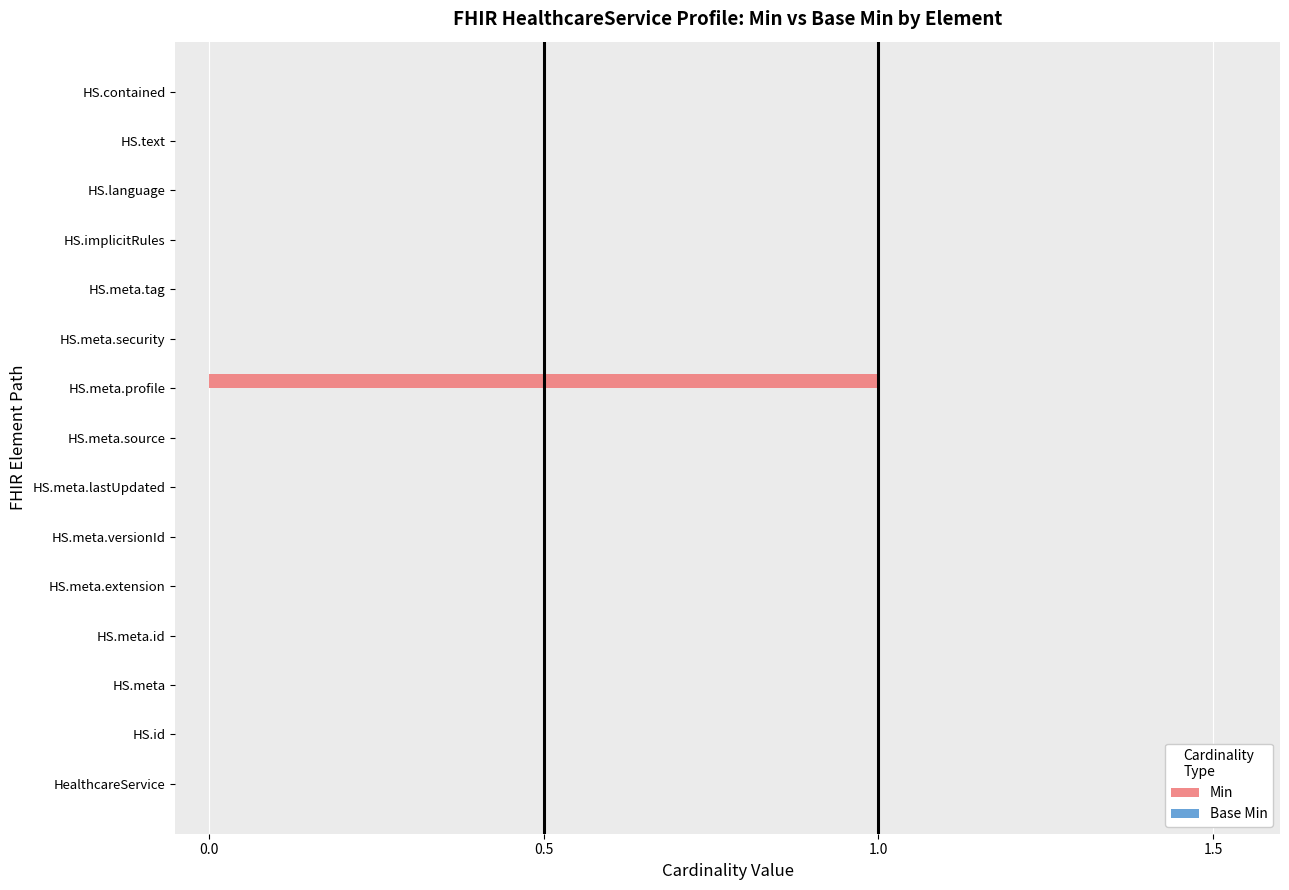

Which label corresponds to the largest value in the chart?

HS.meta.profile